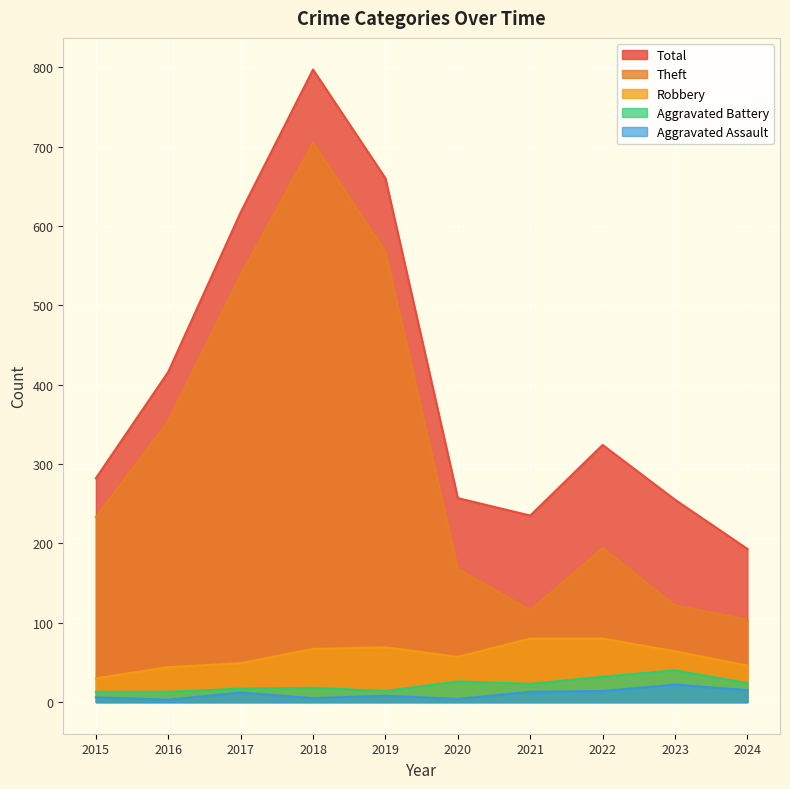

At which label does Aggravated Battery reach its peak?

2023